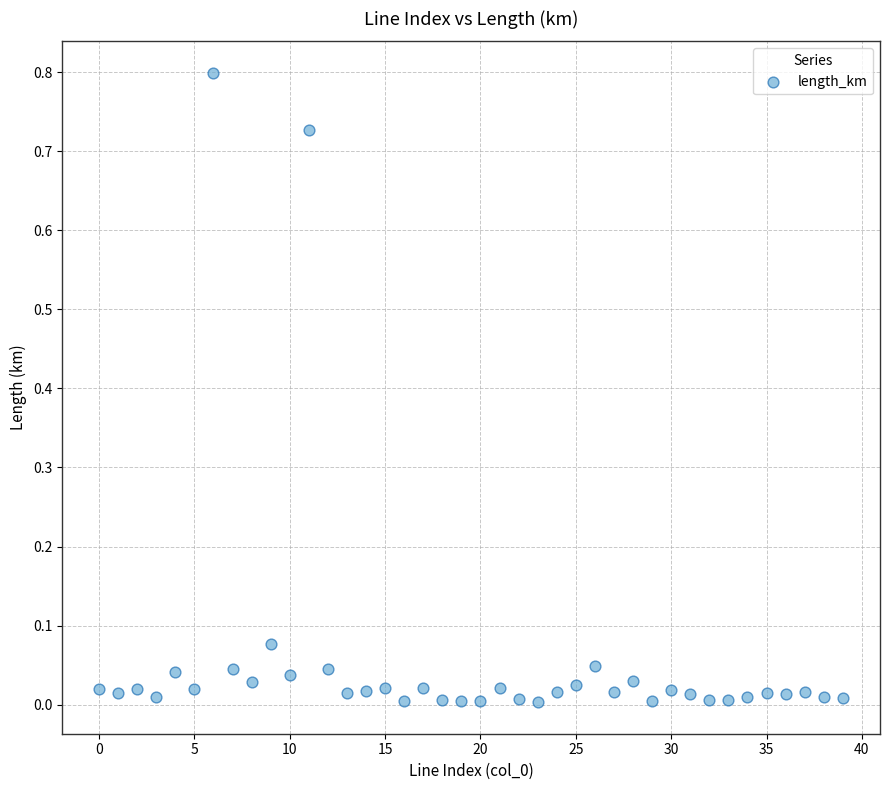

What is the range of Y values (max minus min)?

0.8